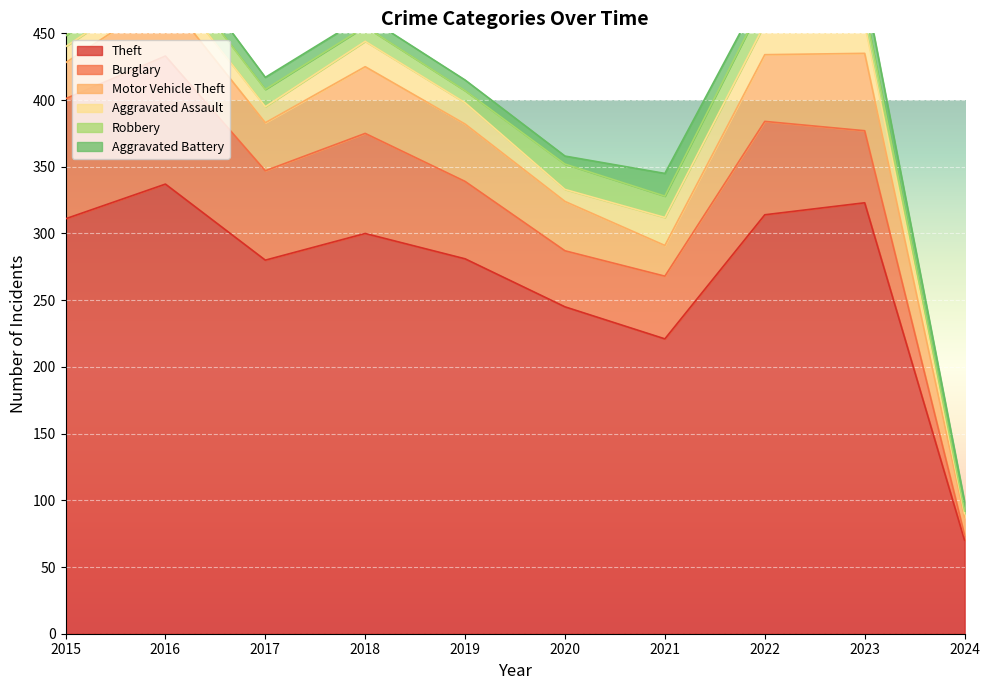

True or false: Aggravated Battery and Theft intersect in this chart.

False